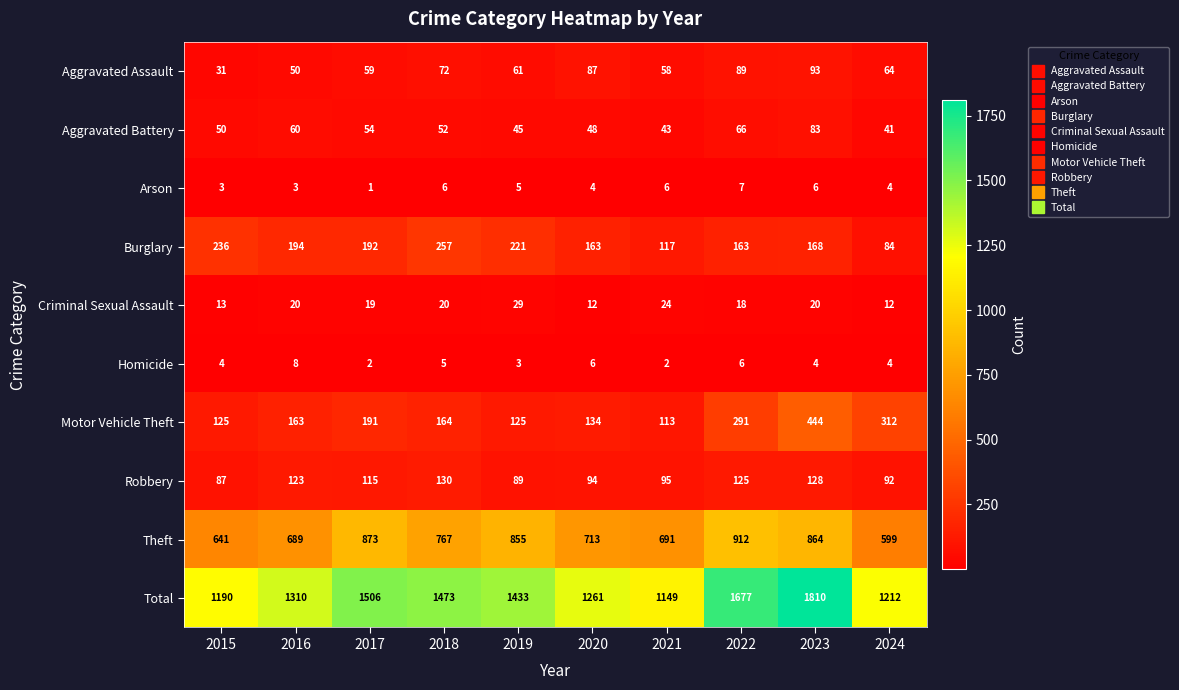

Is the value of Criminal Sexual Assault at 2015 greater than the value of Aggravated Battery at 2016?

No